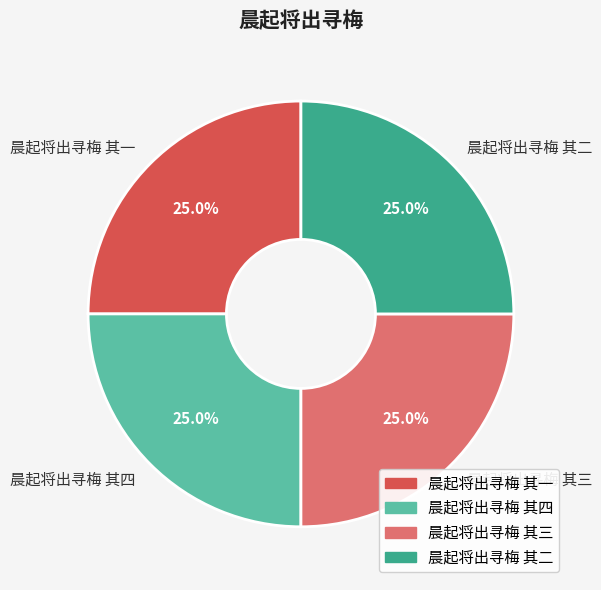

The 晨起将出寻梅 其一 slice represents 36% of the pie. True or false?

False